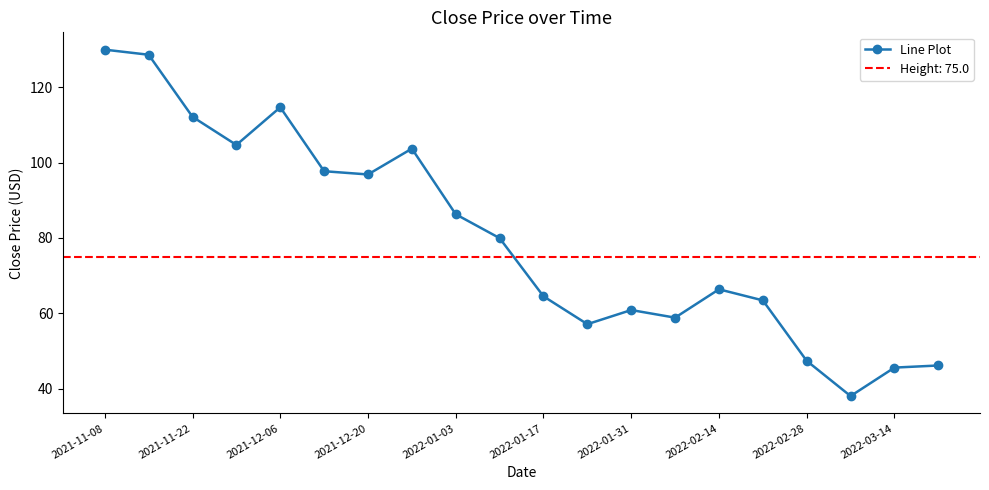

True or false: there are more than 1 points higher than both neighbors.

True